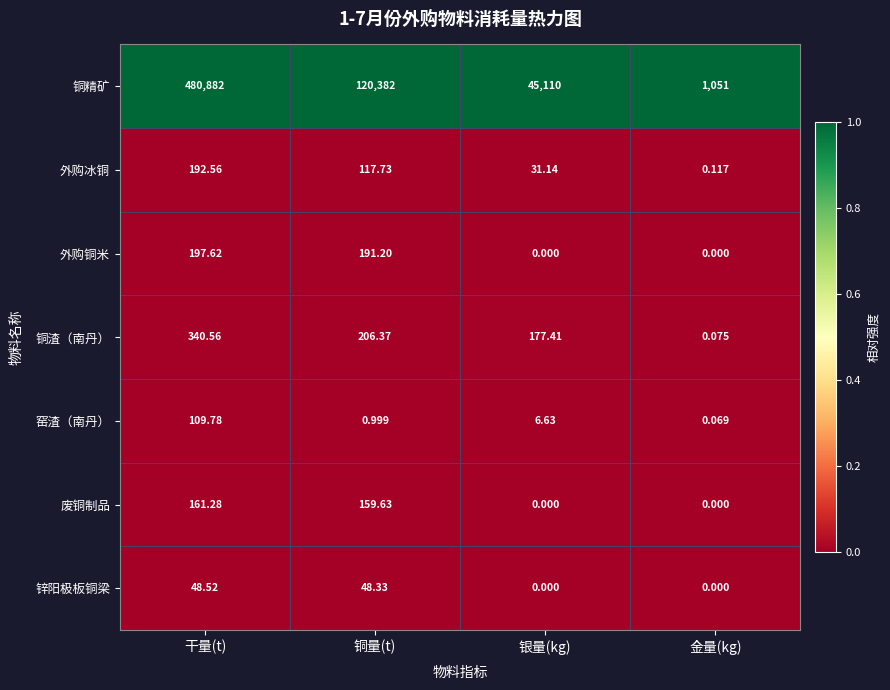

Rank the series at 干量(t) from highest to lowest value.

铜精矿, 铜渣（南丹）, 外购铜米, 外购冰铜, 废铜制品, 窑渣（南丹）, 锌阳极板铜梁